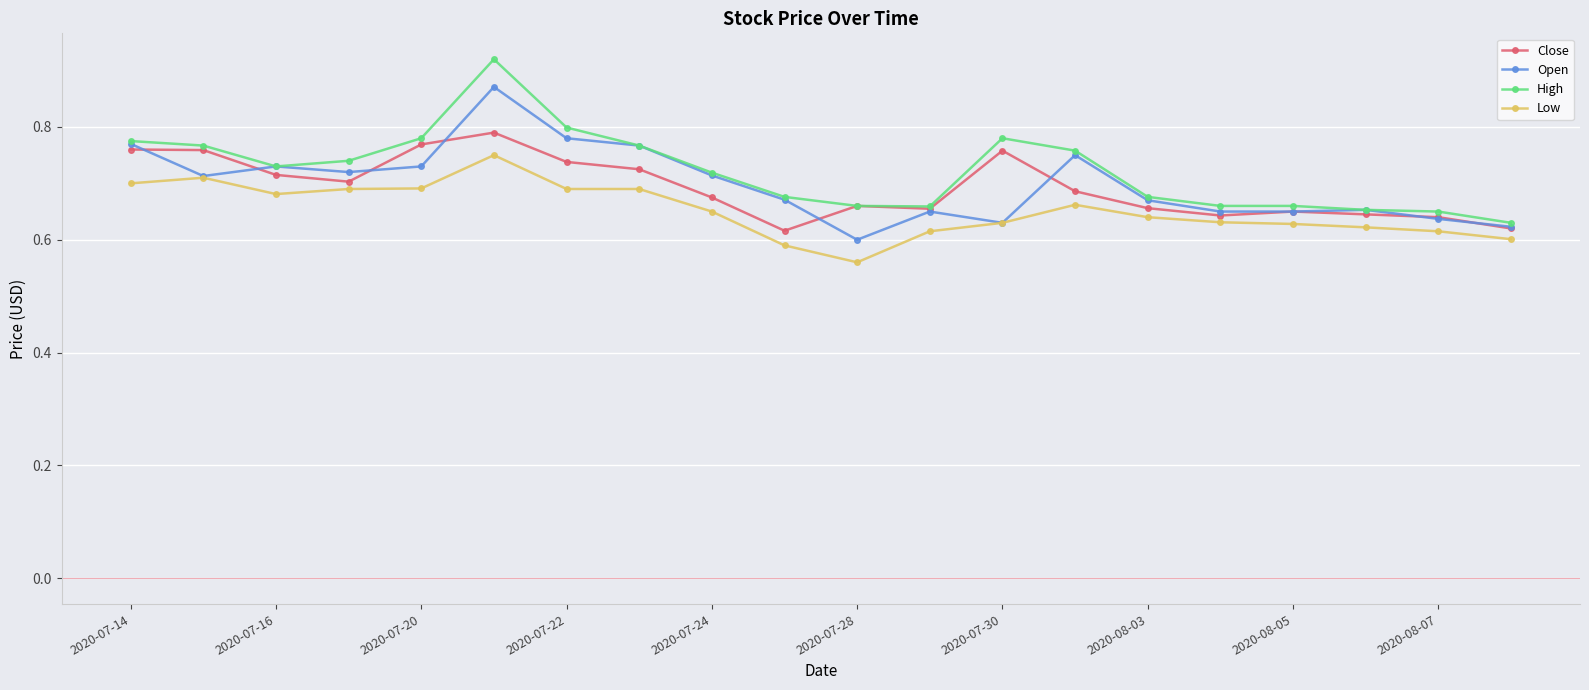

How many High values are between 0 and 1?

20